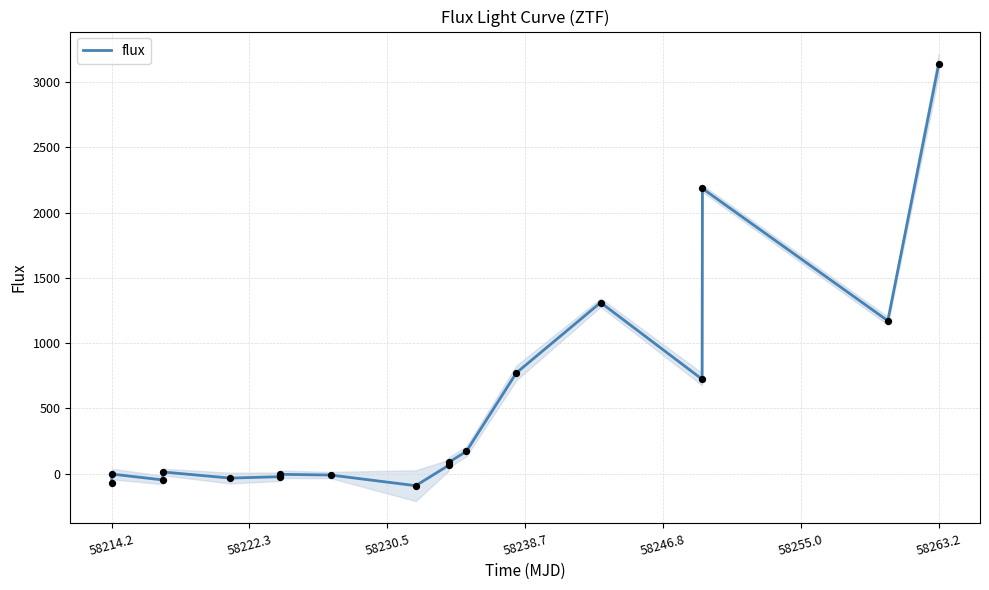

Which category has the highest value in the flux series?

58263.2